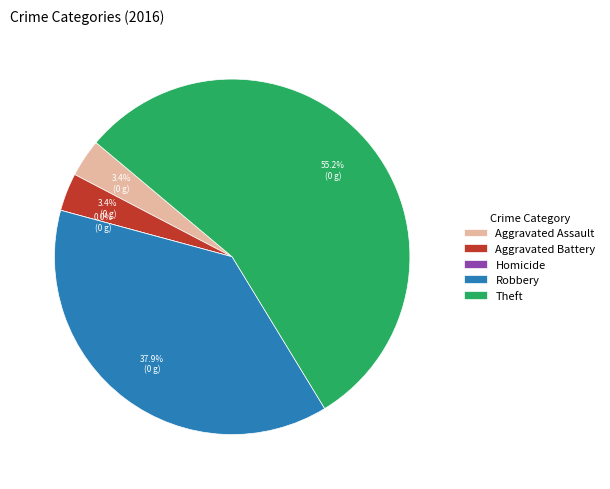

Combined, do Aggravated Battery and Theft account for over 50%?

Yes